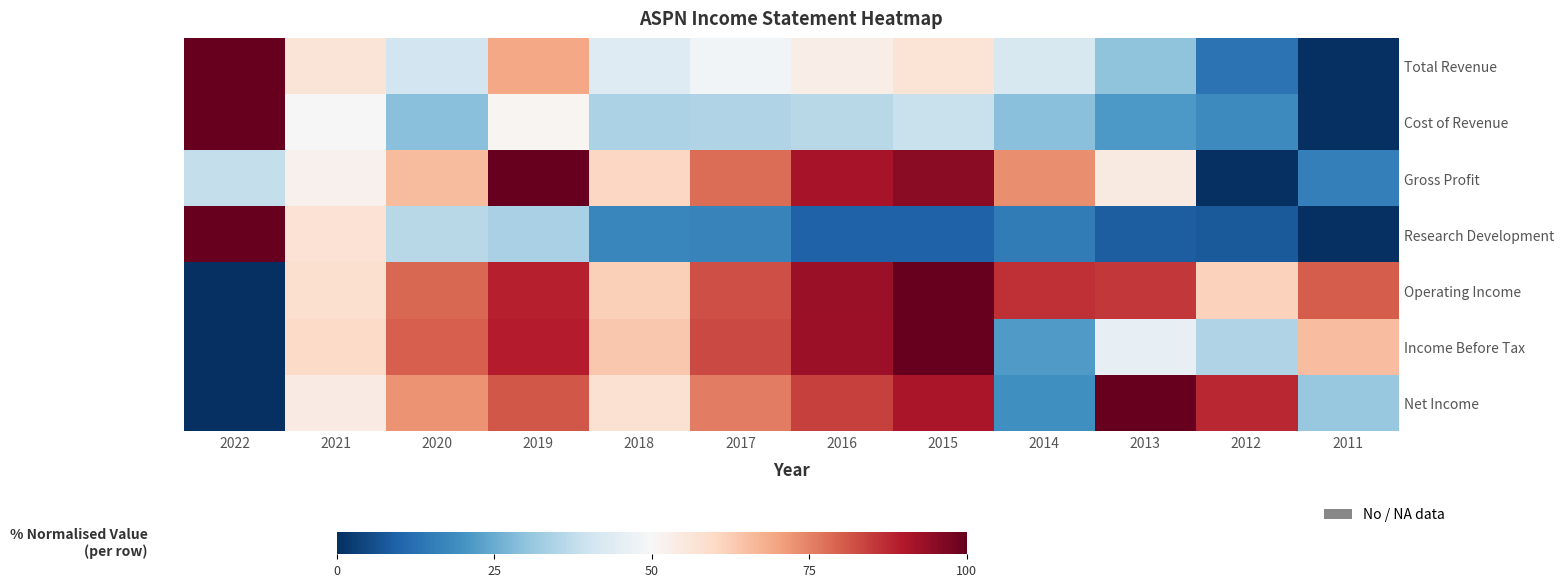

At 2015, list the series in order from smallest to largest.

Research Development, Cost of Revenue, Total Revenue, Net Income, Gross Profit, Operating Income, Income Before Tax